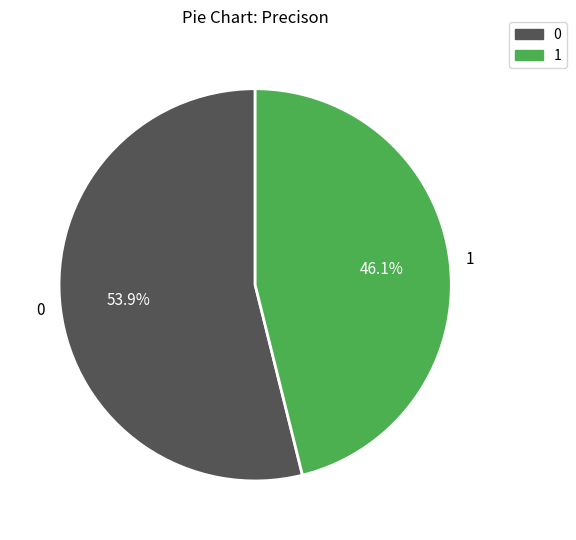

To the nearest percent, what is the difference between the 1 and 0 slice percentages?

8%